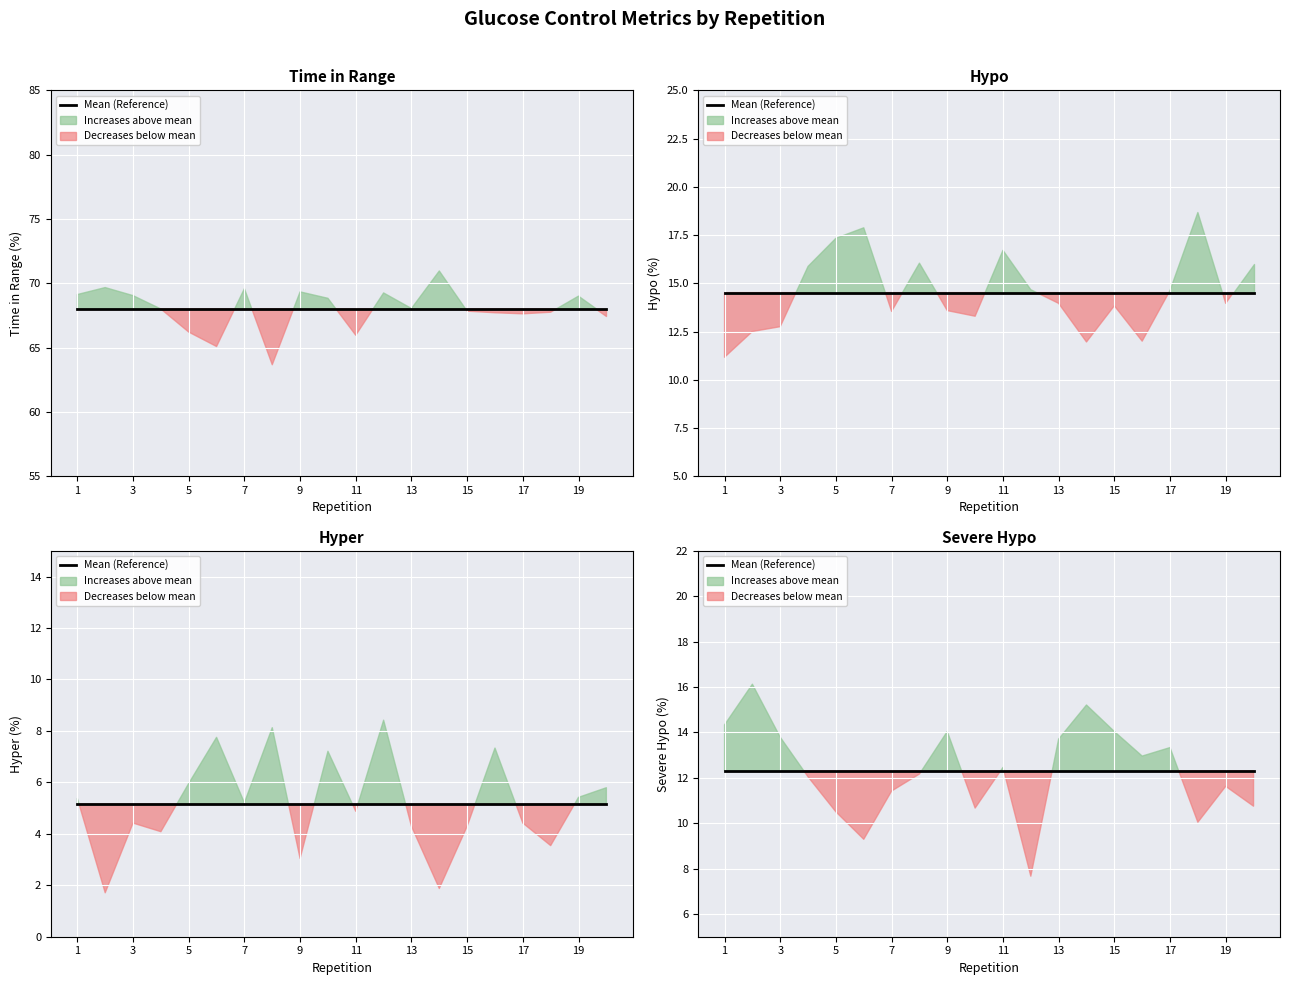

Which label corresponds to the smallest value in the chart?

1